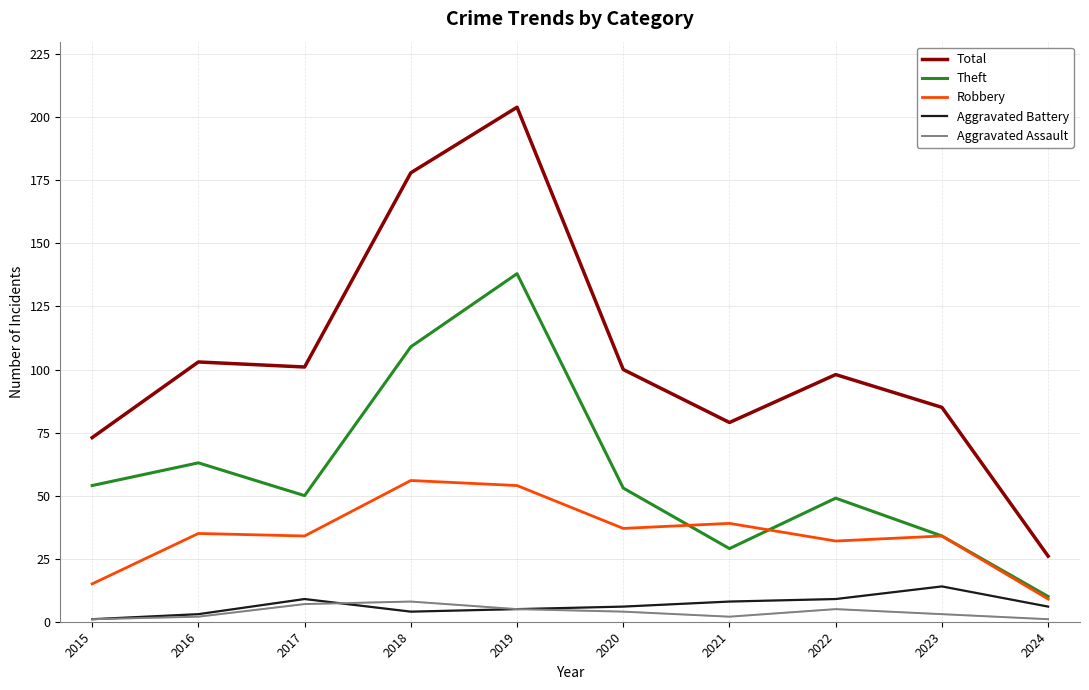

The Robbery series shows 20 at 2018. True or false?

False